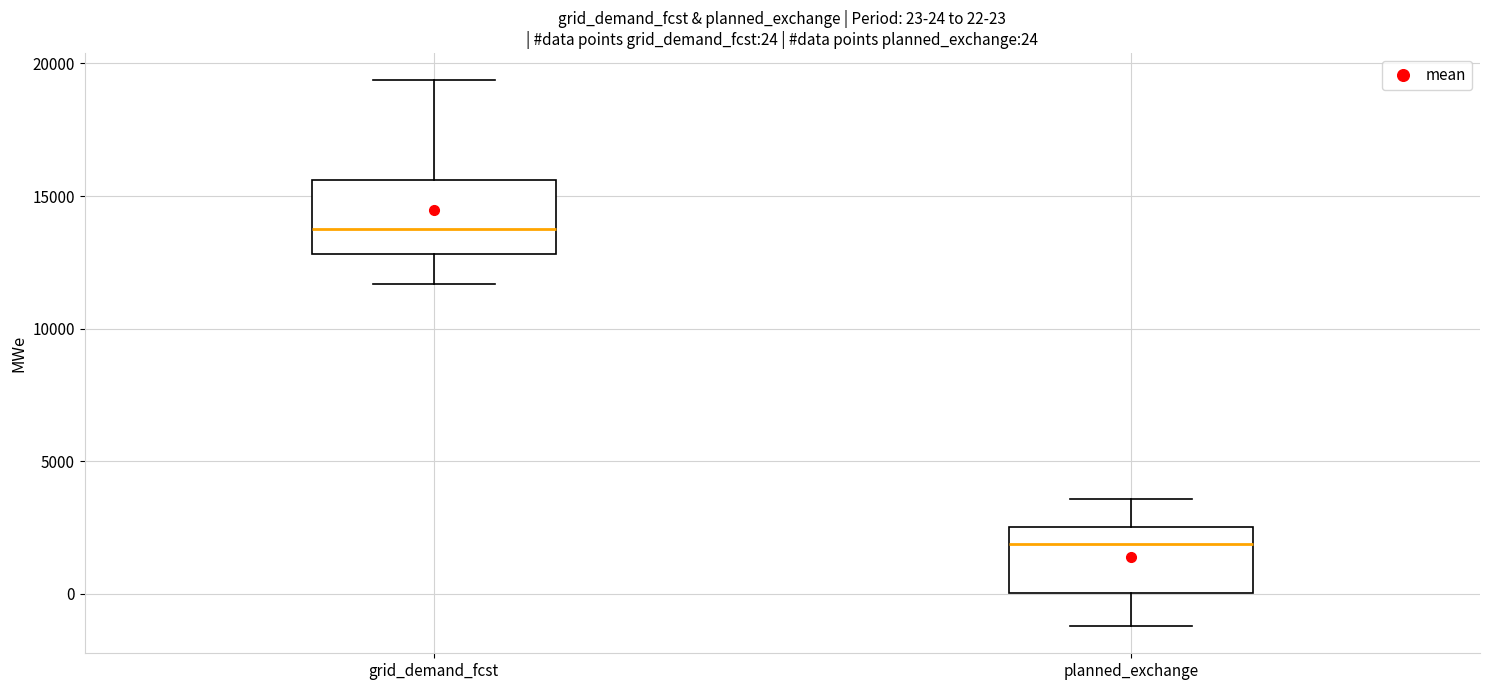

Which box's median line is the lowest?

planned_exchange